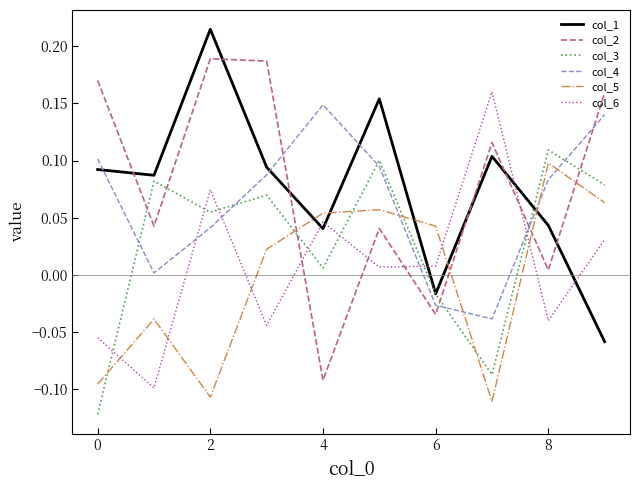

True or false: col_5 and col_1 intersect in this chart.

True